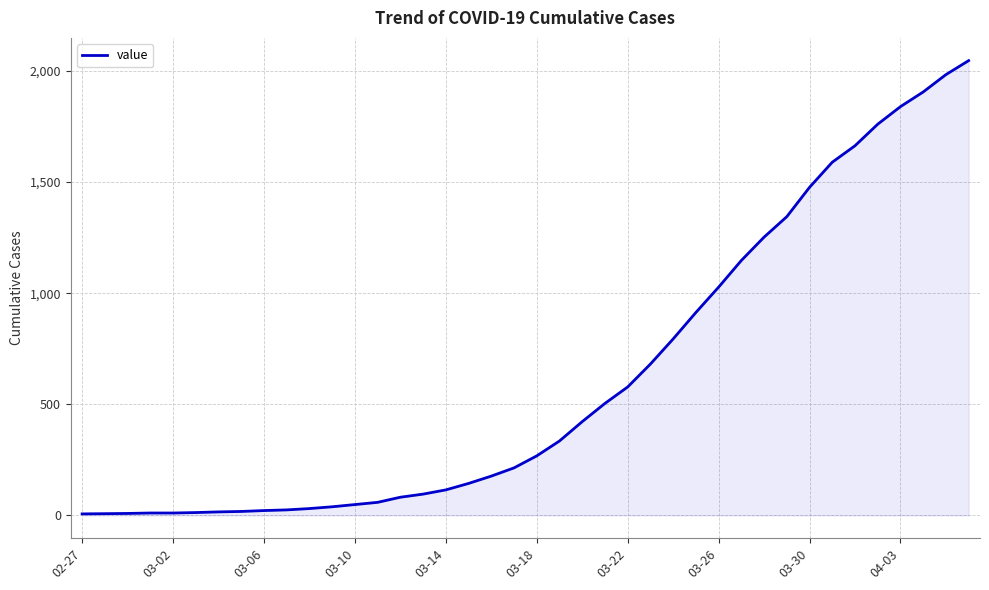

What is the maximum value shown in the chart?

2046